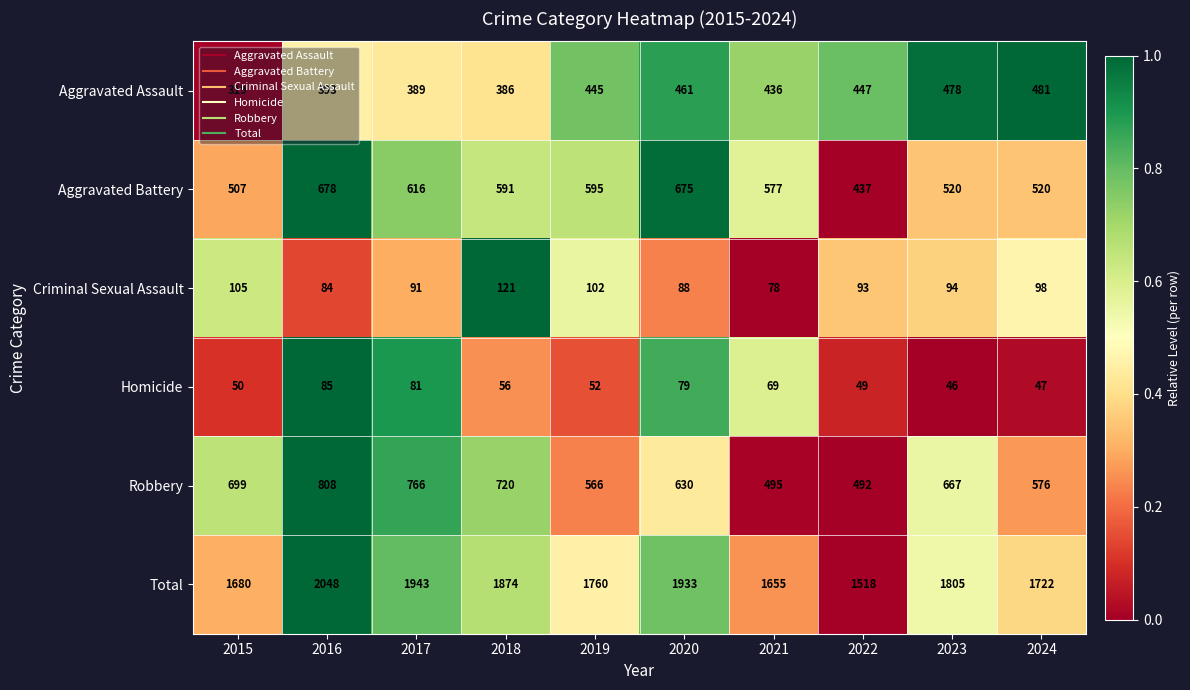

What is the spread (max minus min) of values at 2024?

1675